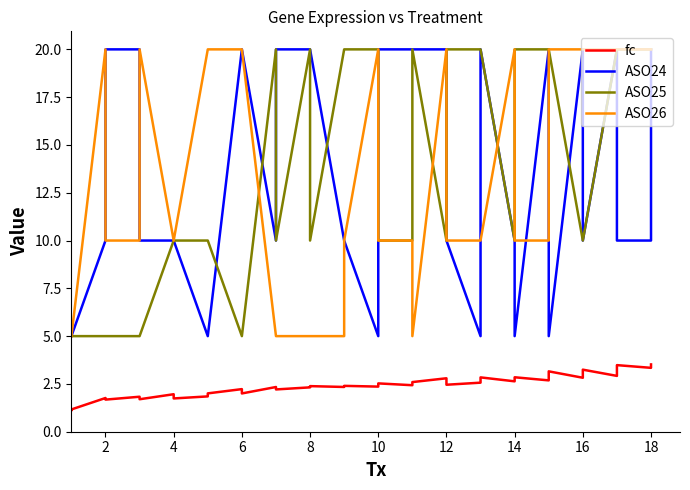

Does the chart display data point markers on the line(s)?

No